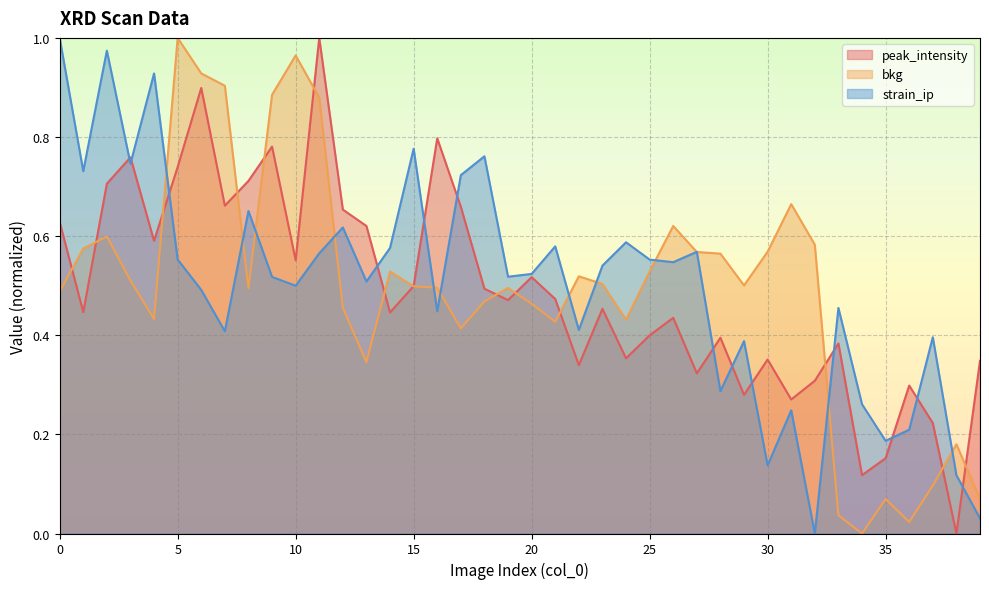

In peak_intensity, how many points are lower than both neighbors (excluding endpoints)?

13